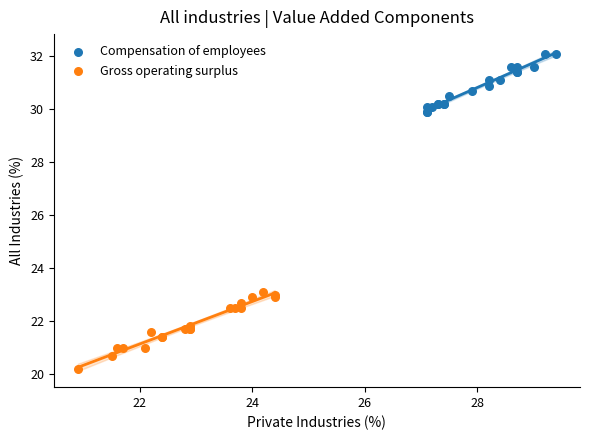

Which series contains the highest Y value?

Compensation of employees